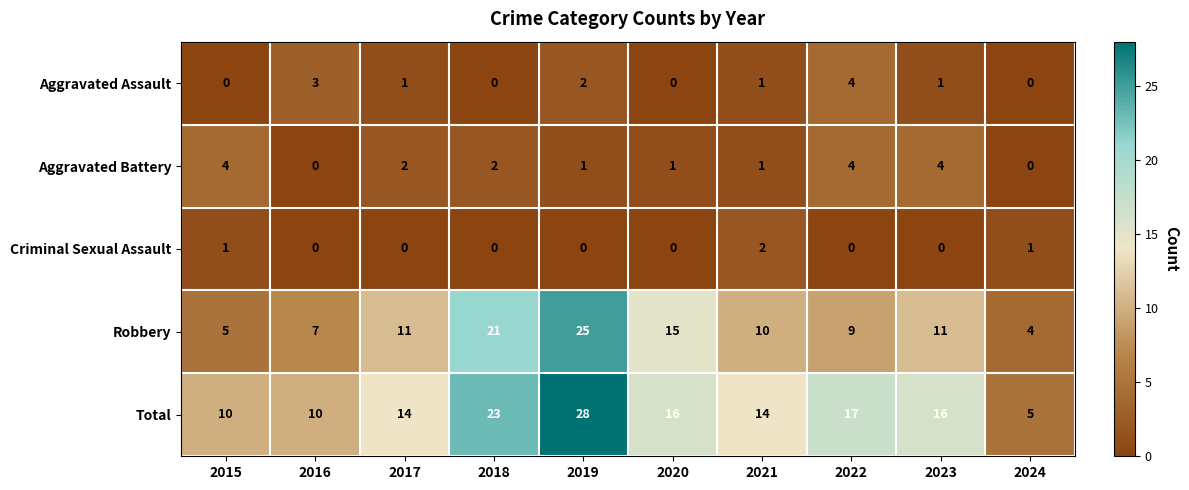

What is the sum of the Aggravated Assault values at 2019 and 2021?

3